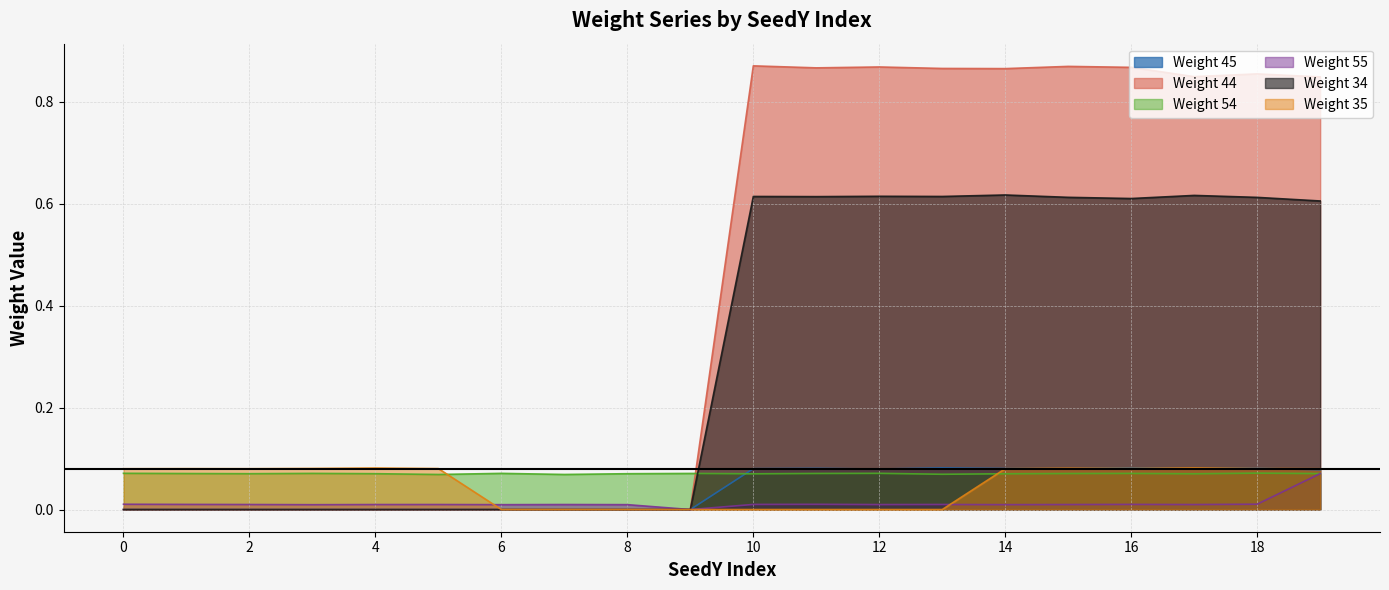

The Weight 55 series shows 0.0 at 7. True or false?

False